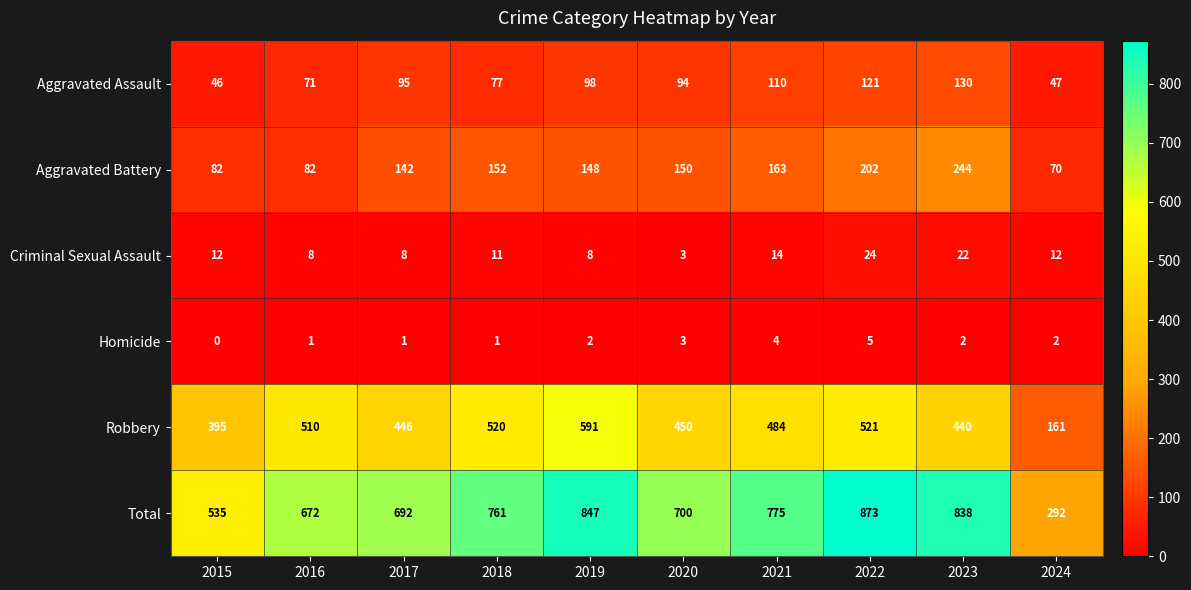

At 2017, list the series in order from smallest to largest.

Homicide, Criminal Sexual Assault, Aggravated Assault, Aggravated Battery, Robbery, Total